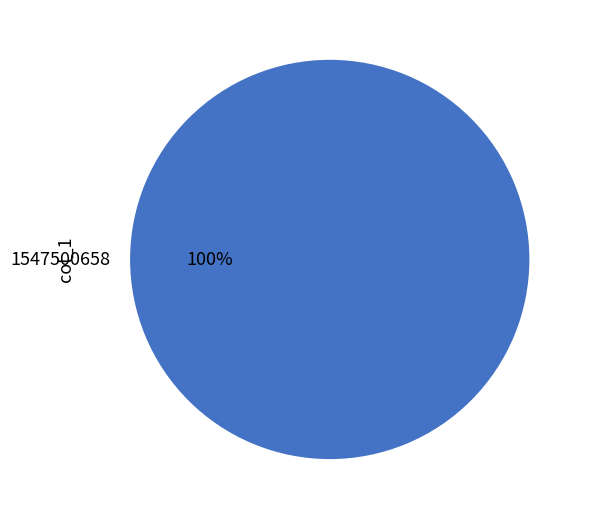

Does any single category account for the majority?

Yes